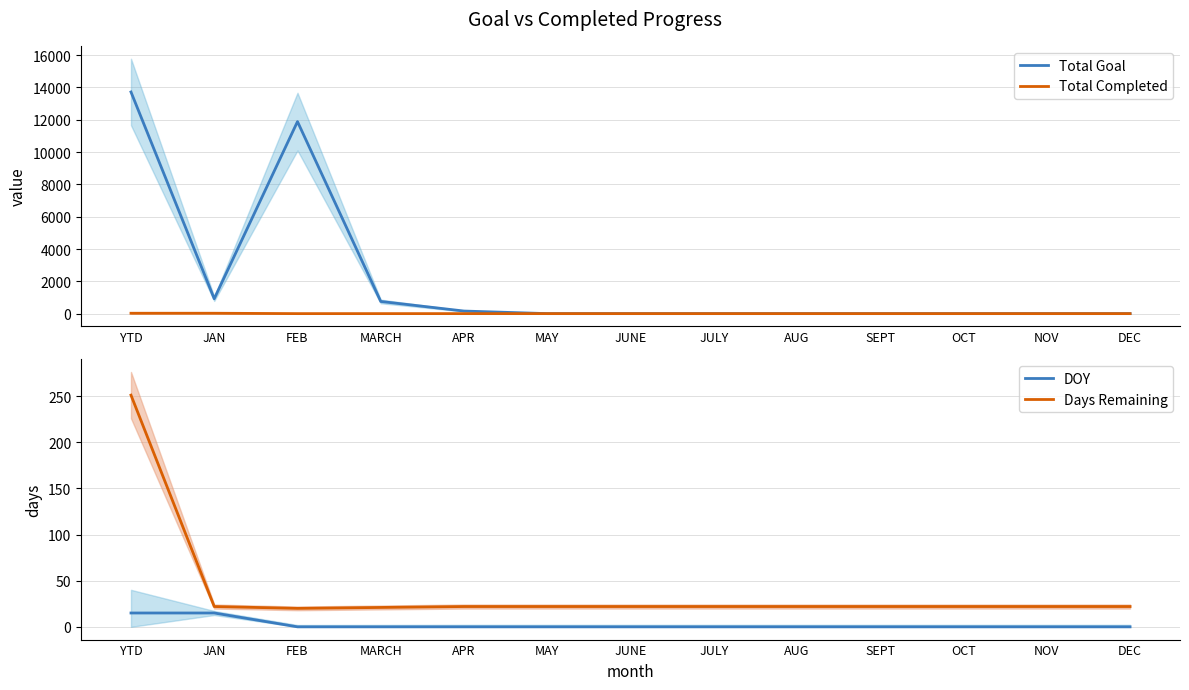

The DOY series shows 25 at YTD. True or false?

False